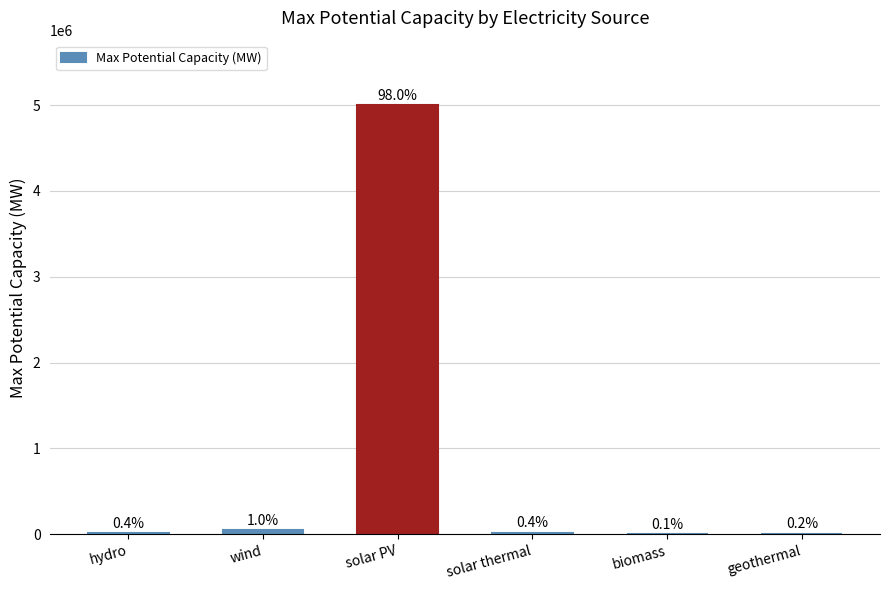

Are the bars horizontal?

No